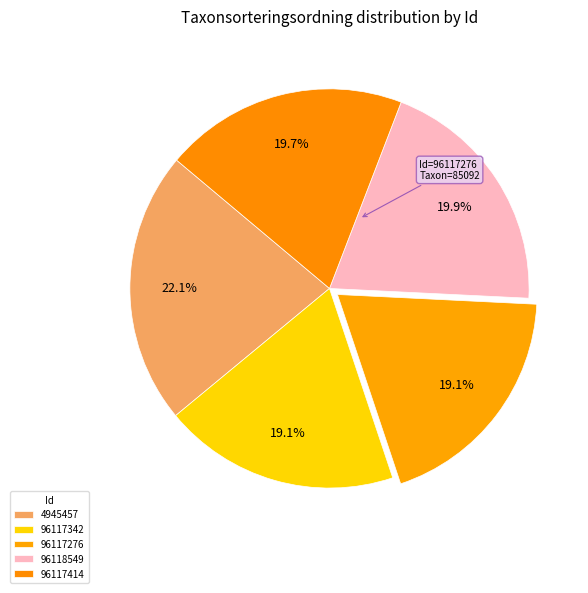

To the nearest percent, what is the combined percentage of 96117276 and 96118549?

39%